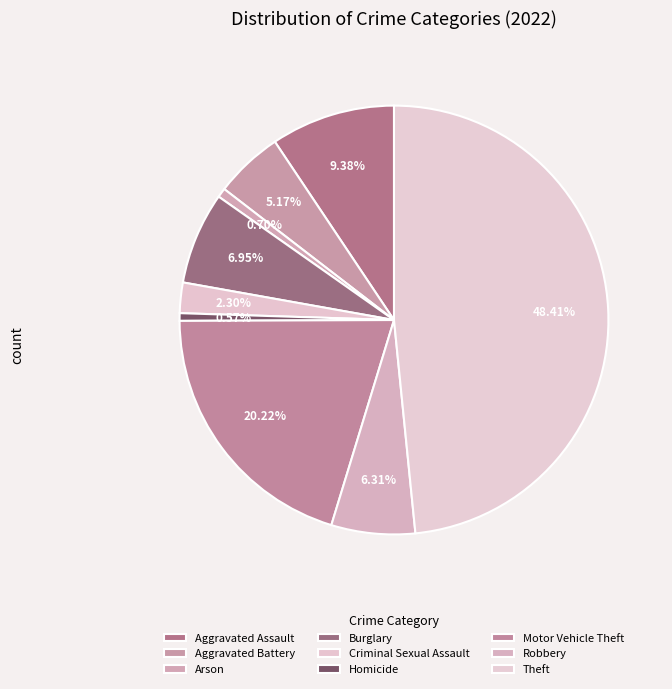

How many segments does this pie chart have?

9